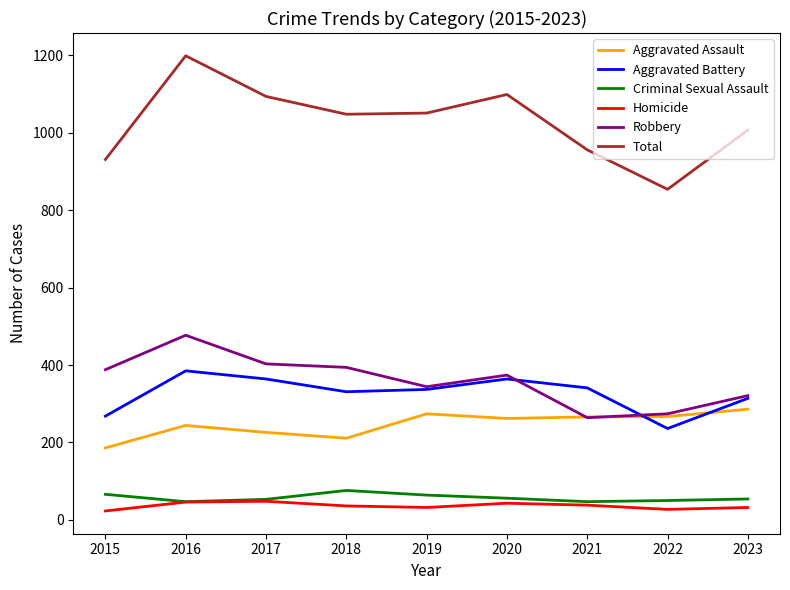

What is the minimum value shown in the chart?

23